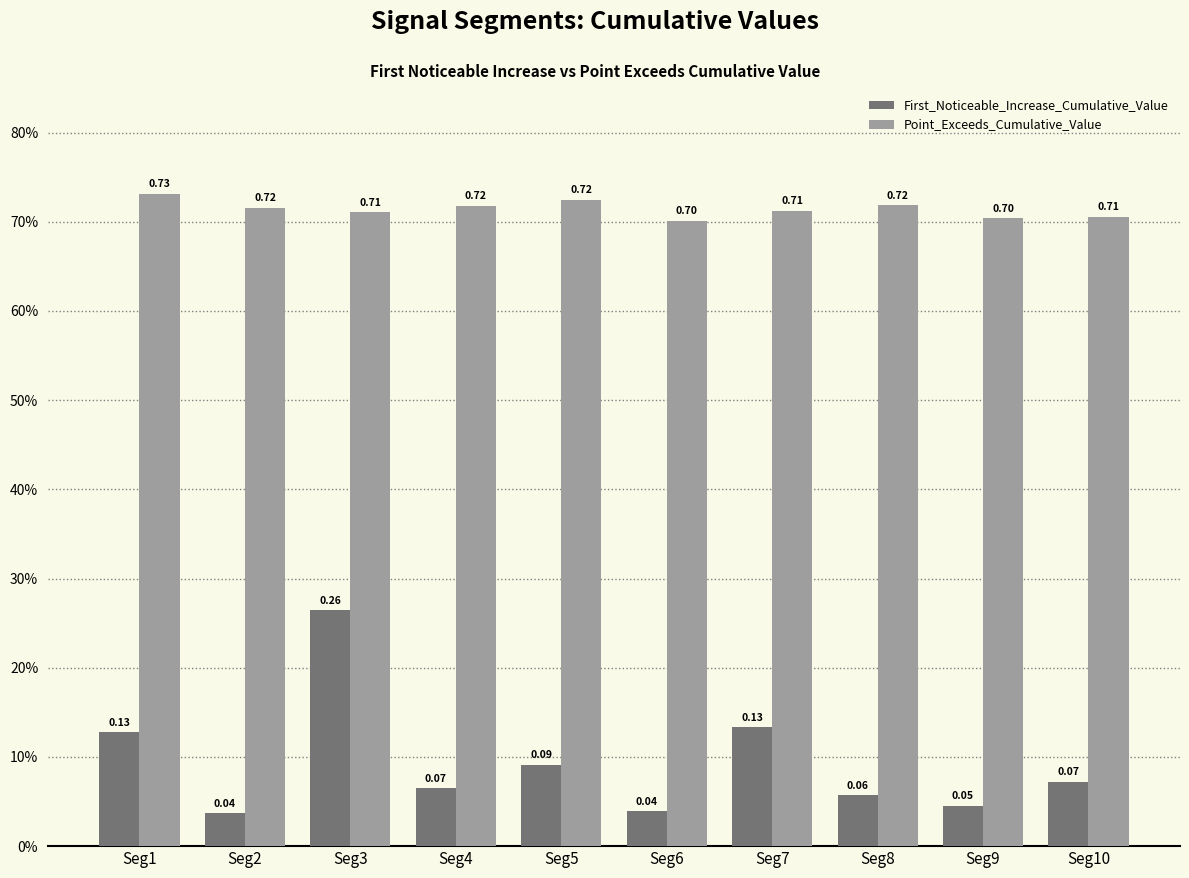

Reading left to right, transcribe all the data shown in this chart.

First_Noticeable_Increase_Cumulative_Value: 0.1	0.0	0.3	0.1	0.1	0.0	0.1	0.1	0.0	0.1
Point_Exceeds_Cumulative_Value: 0.7	0.7	0.7	0.7	0.7	0.7	0.7	0.7	0.7	0.7